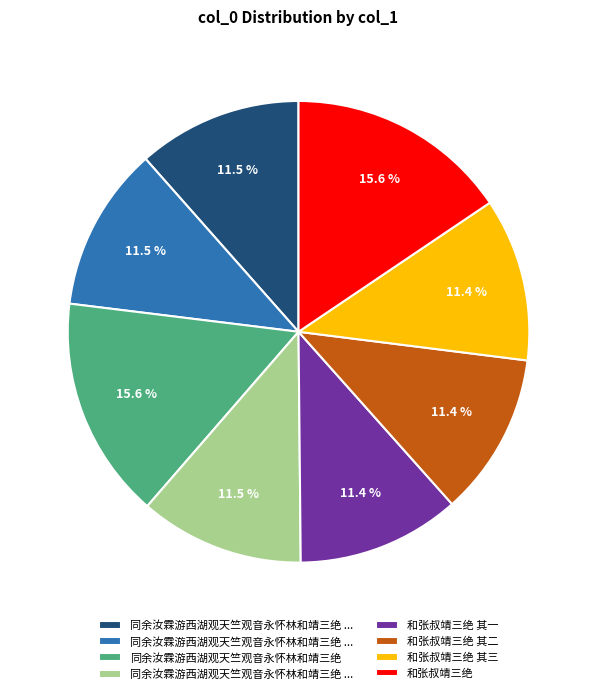

Is there any slice that represents more than half of the pie?

No